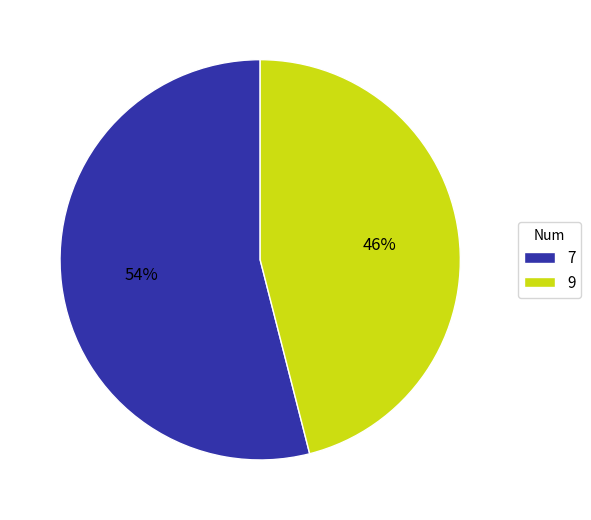

Which slice represents more than half of the pie?

7